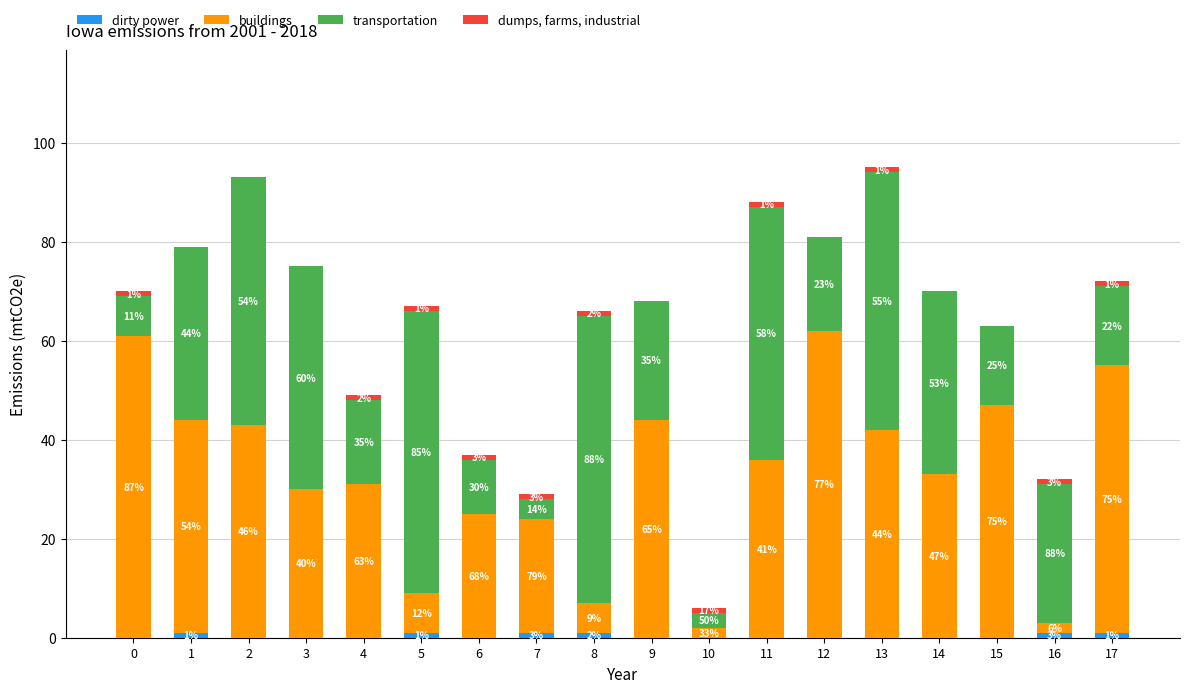

What is the total value across all series at 8?

66